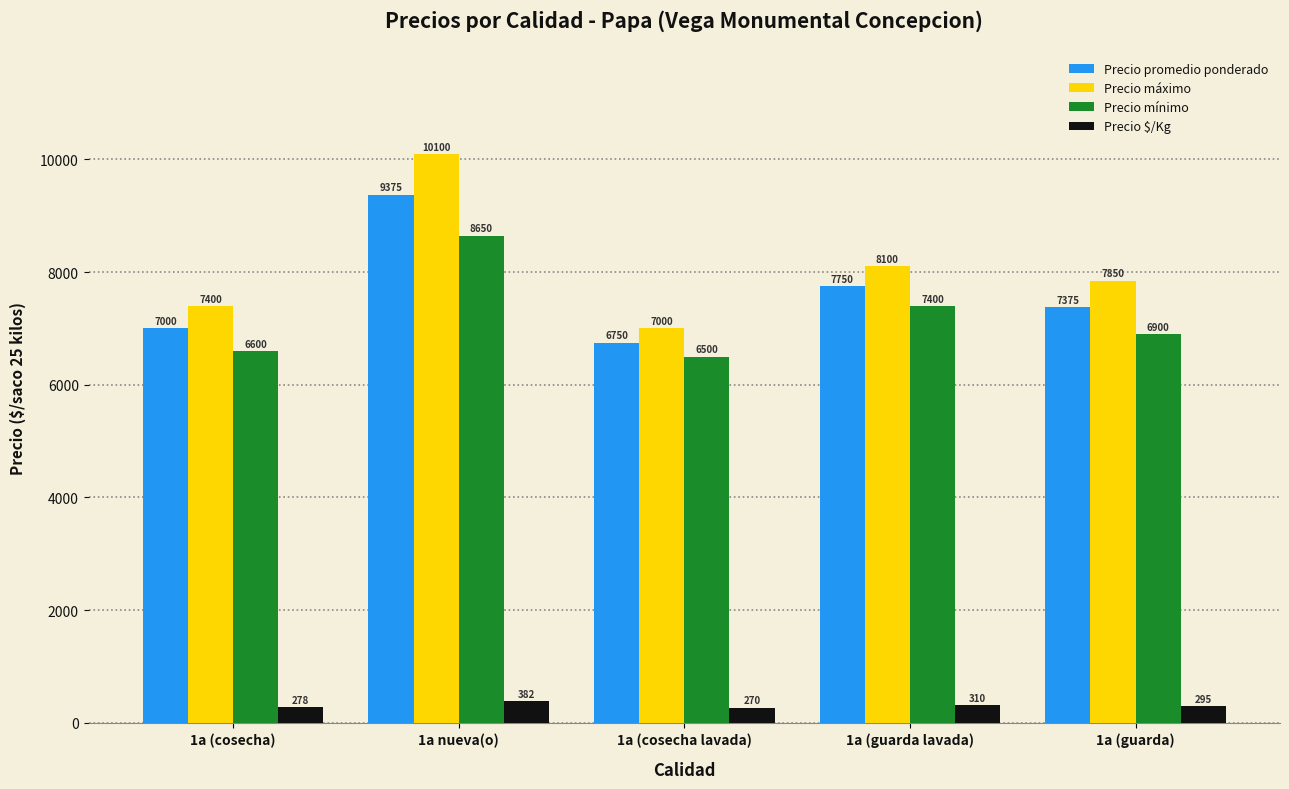

What is the sum of all Precio mínimo values?

36050